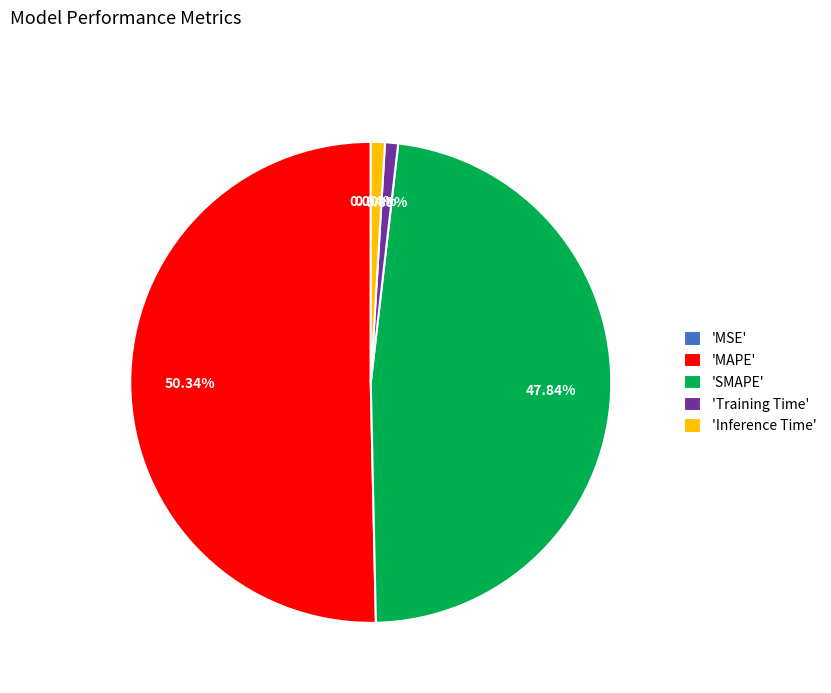

Which has a higher value, 'SMAPE' or 'Training Time'?

'SMAPE'